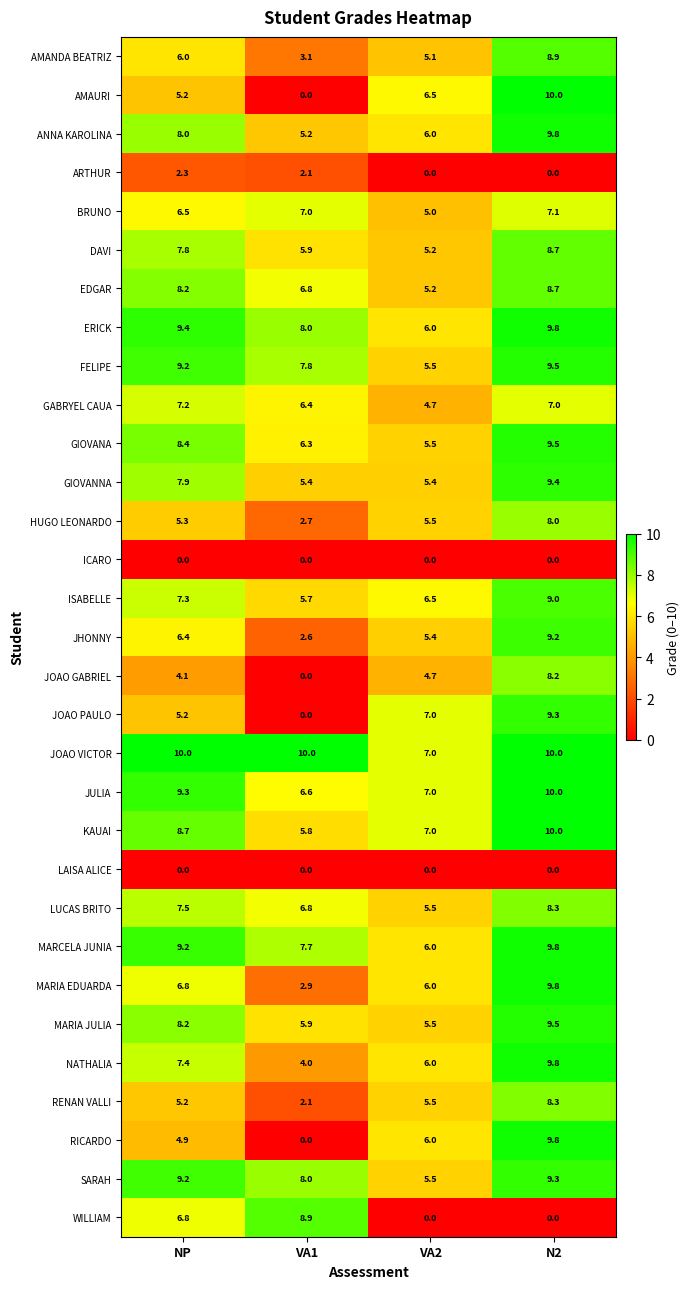

True or false: ARTHUR has a value of 3.8 at NP.

False